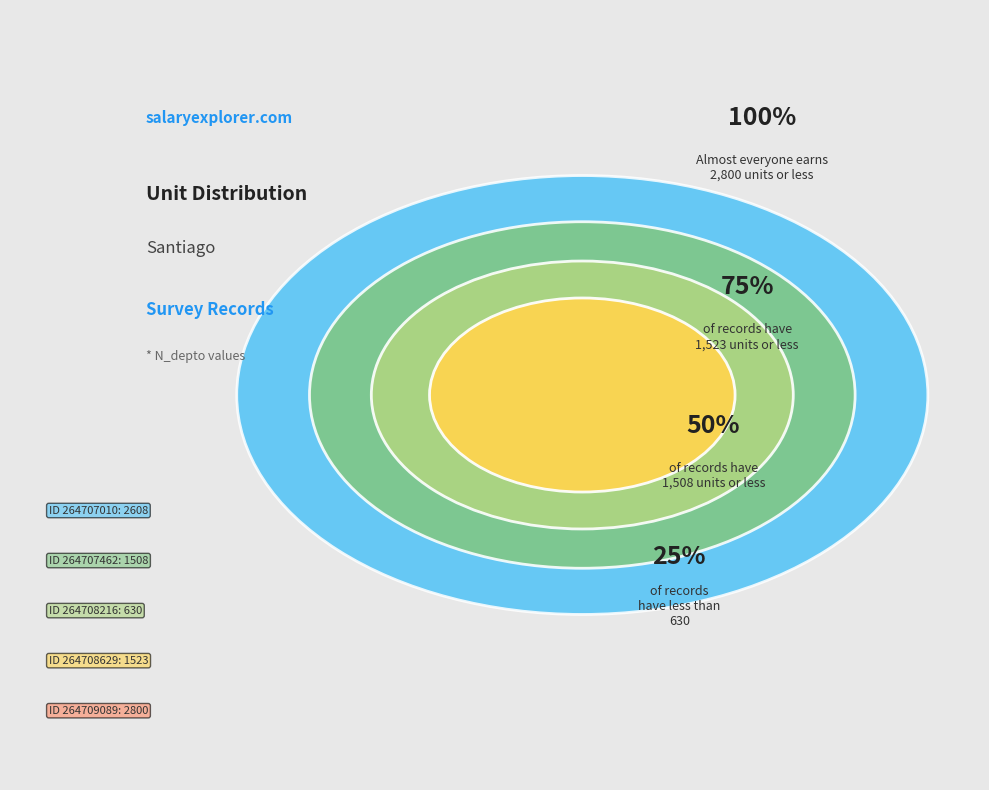

Is 264709089 the majority of the pie?

No